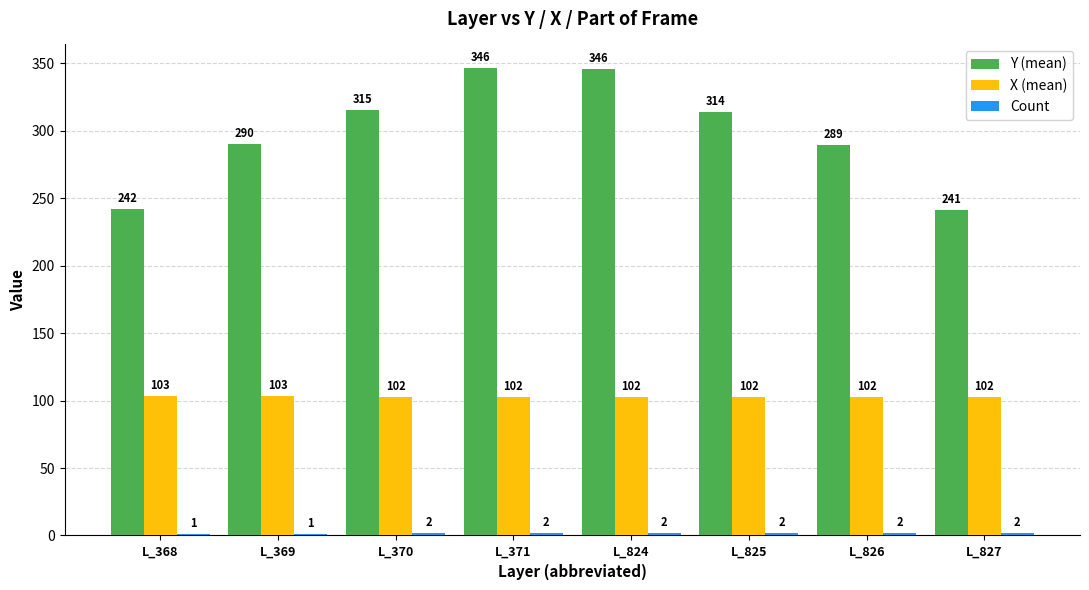

What is the greatest value displayed?

346.5